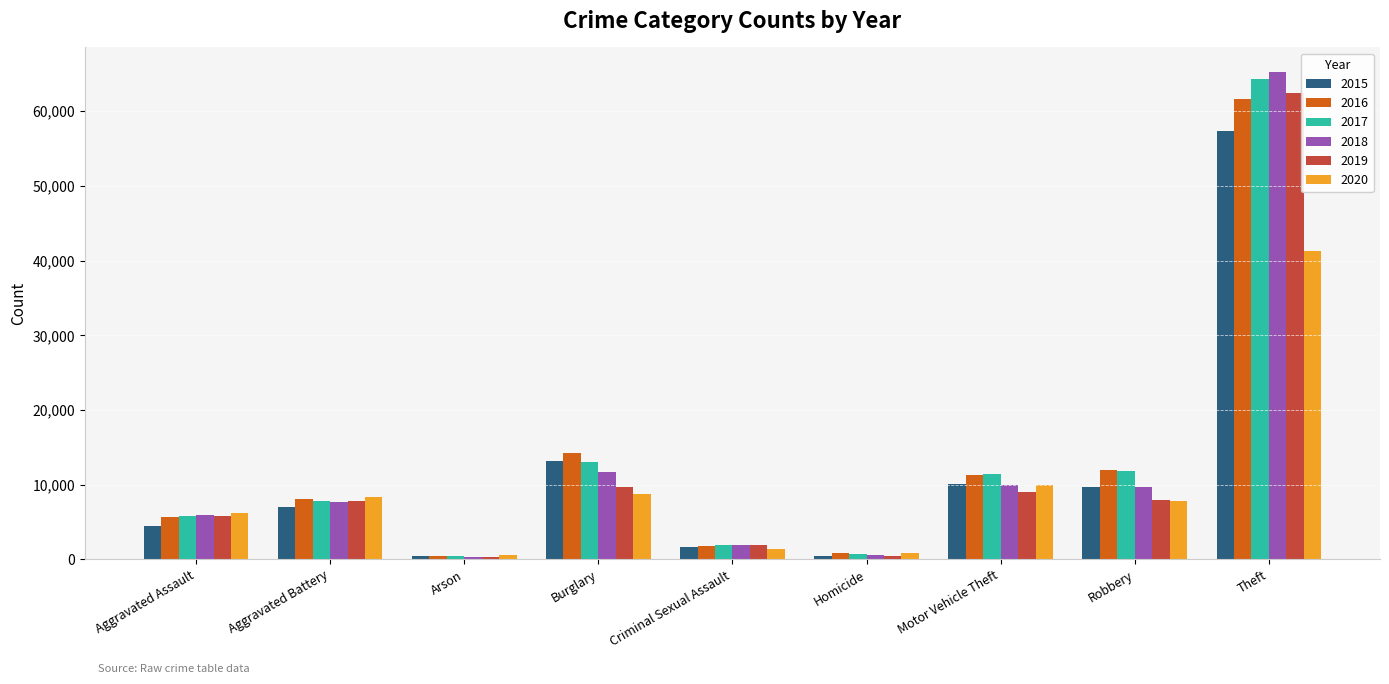

At which category is the sum across all series the highest?

Theft